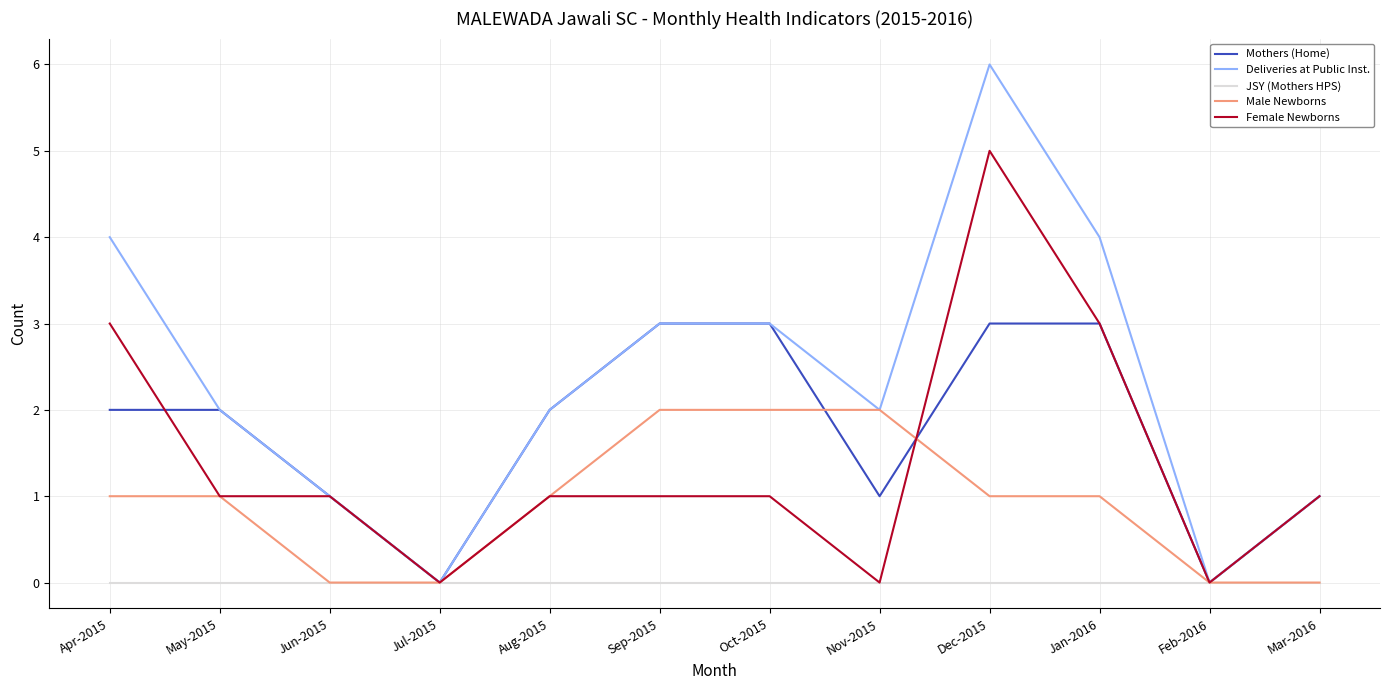

Which series has the largest total across all categories?

Deliveries at Public Inst.